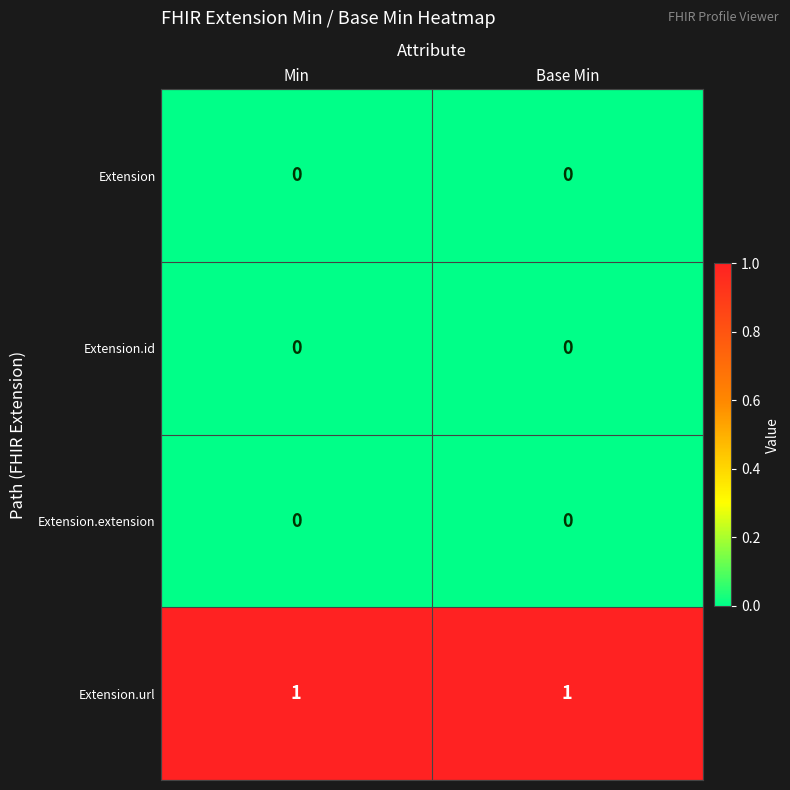

Is it true that Extension equals 0 at Min?

True